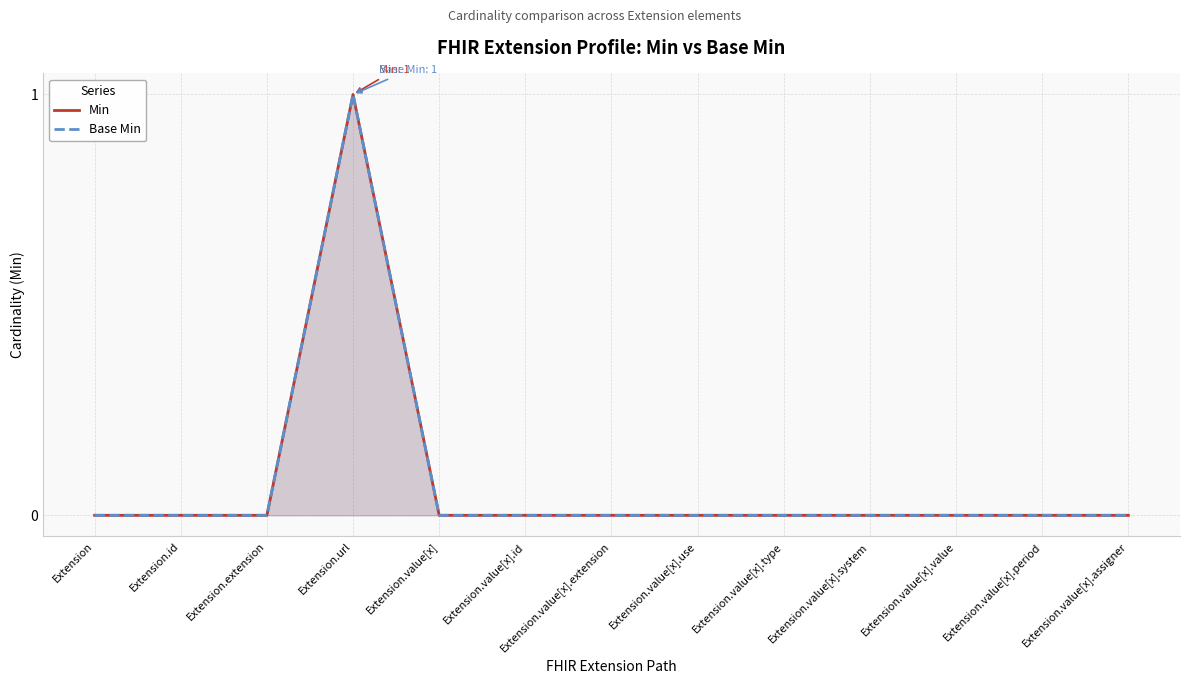

Which series has the largest range (max minus min)?

Min